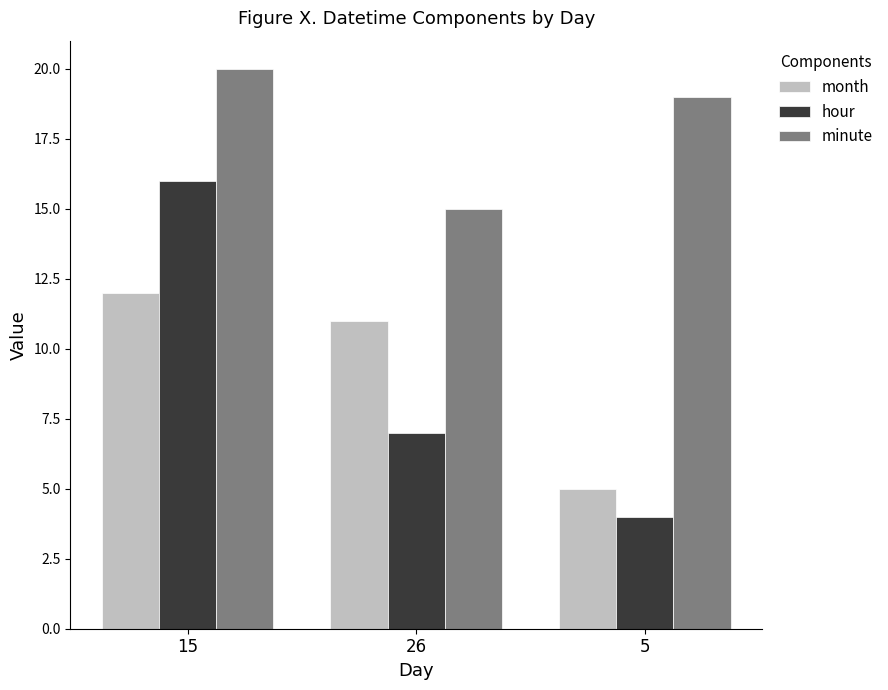

What is the label of the 3rd bar from the right?

15